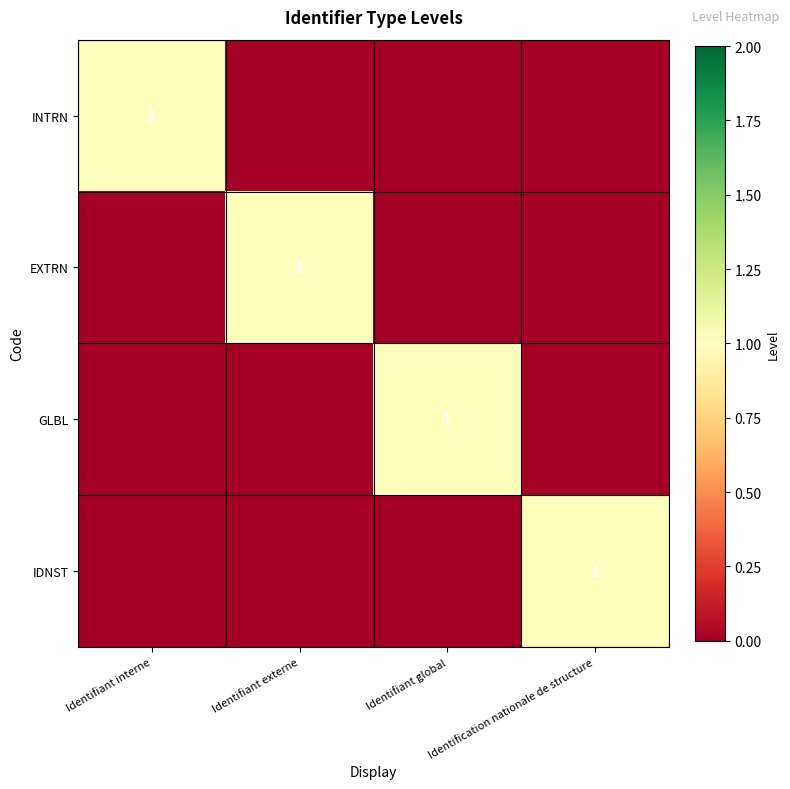

The INTRN series shows 0 at Identifiant interne. True or false?

False